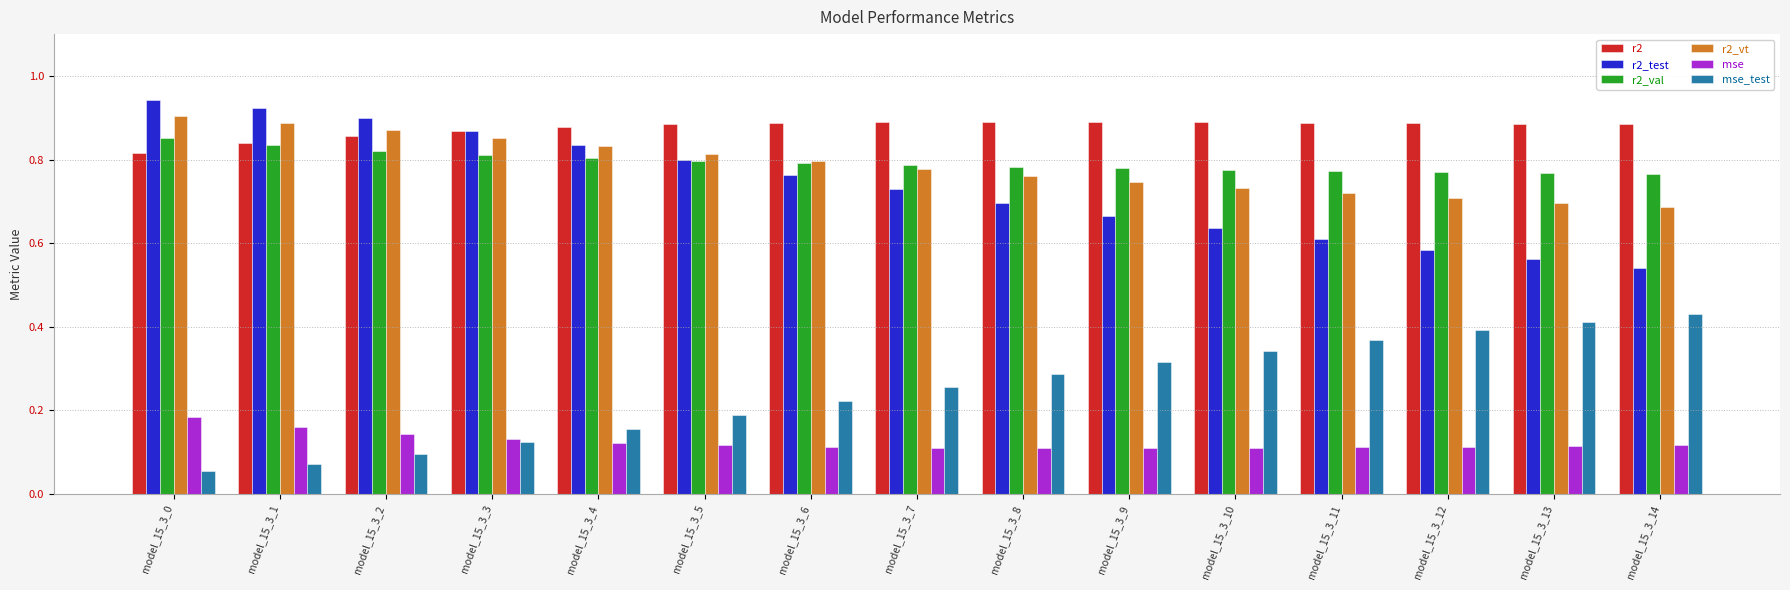

At model_15_3_8, list the series in order from smallest to largest.

mse, mse_test, r2_test, r2_vt, r2_val, r2